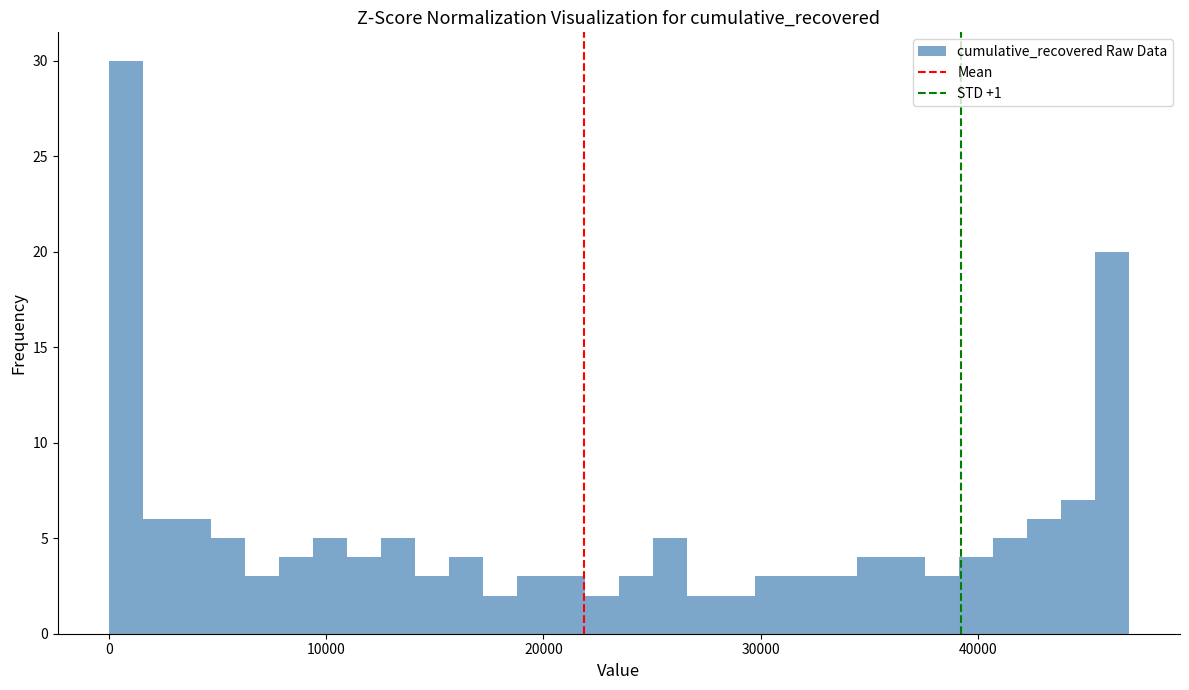

Around what value on the x-axis is the tallest bar? Give the approximate position of its centre, as read against the axis.

1000